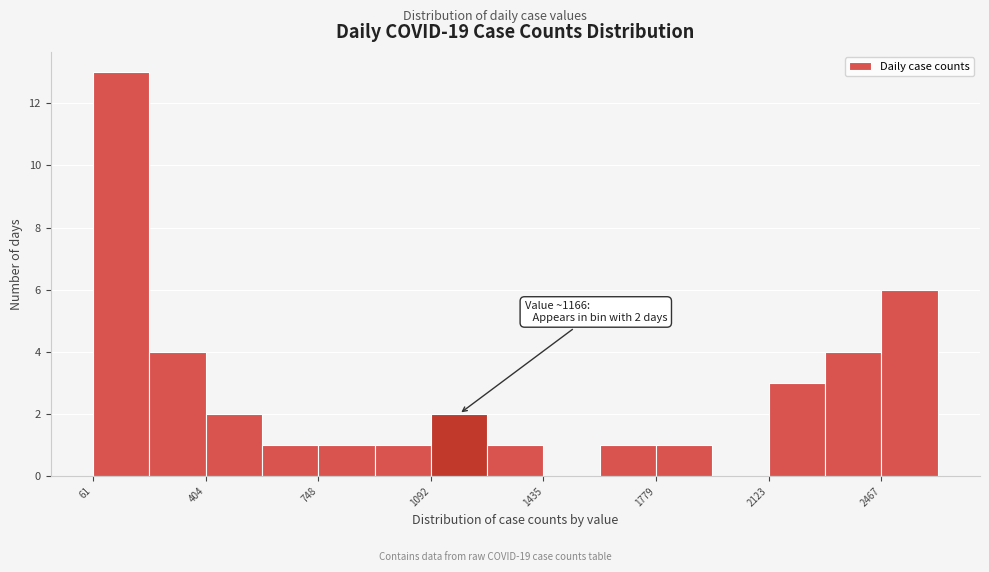

Around what value on the x-axis is the tallest bar? Give the approximate position of its centre, as read against the axis.

150